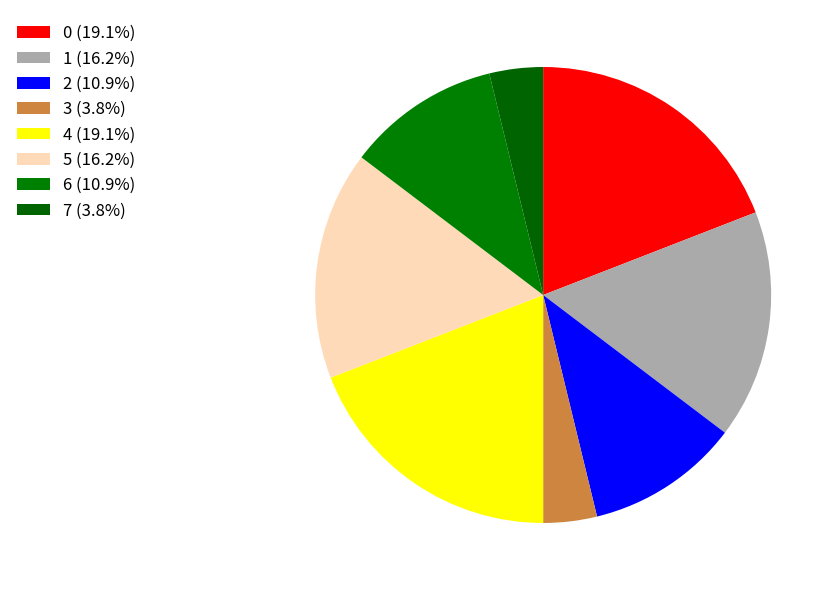

Is 3 the majority of the pie?

No